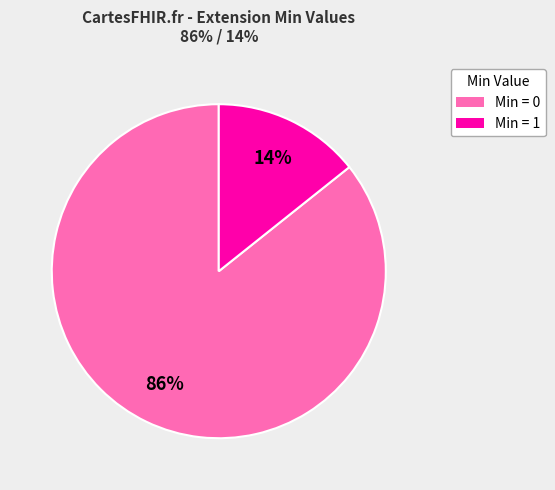

To the nearest percent, what is the average slice percentage?

50%